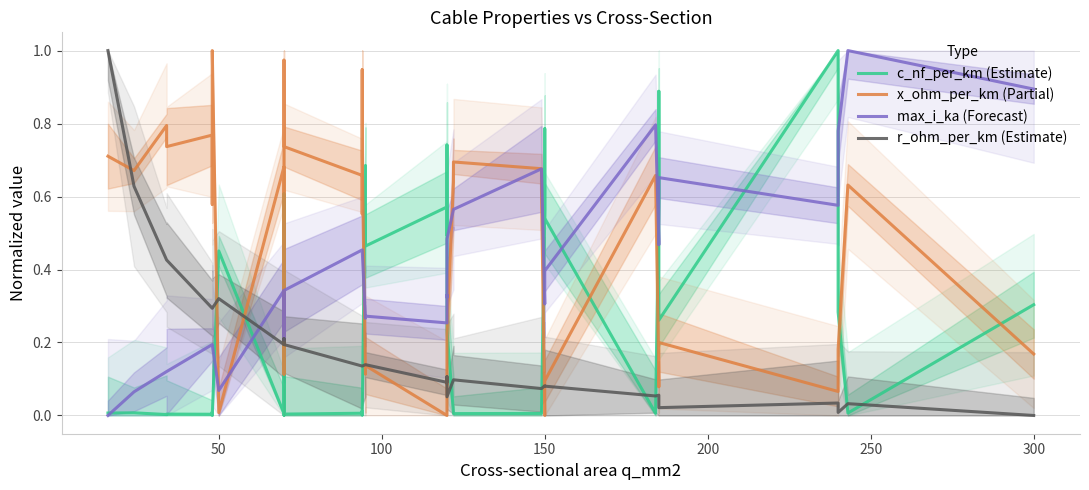

What is the greatest value displayed?

1.0